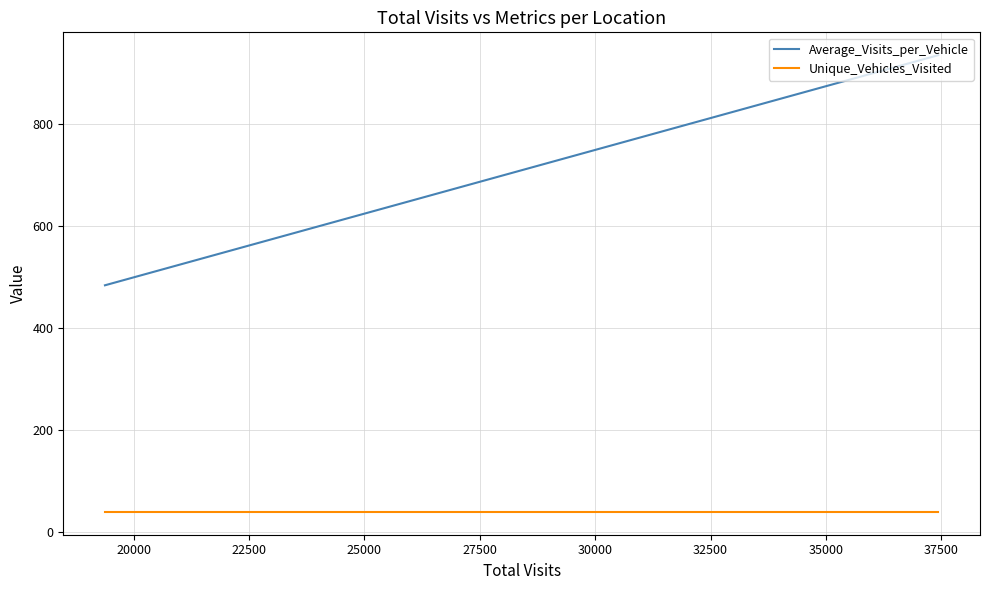

Which series has the largest range (max minus min)?

Average_Visits_per_Vehicle